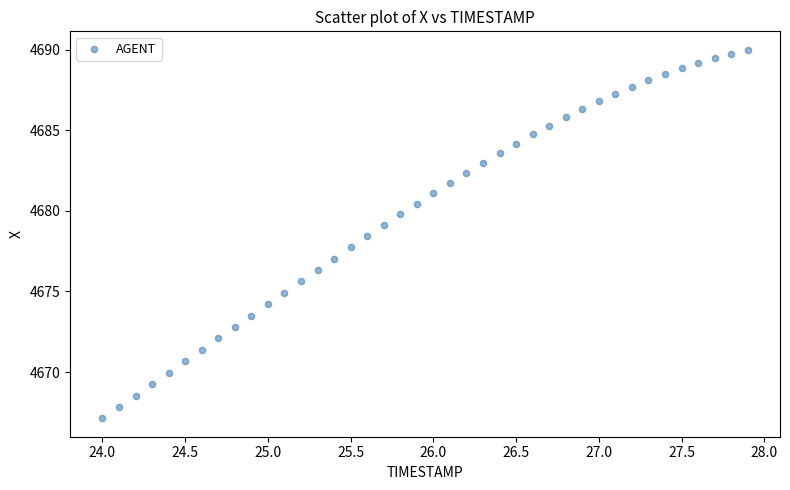

What is the range of X values (max minus min)?

3.9